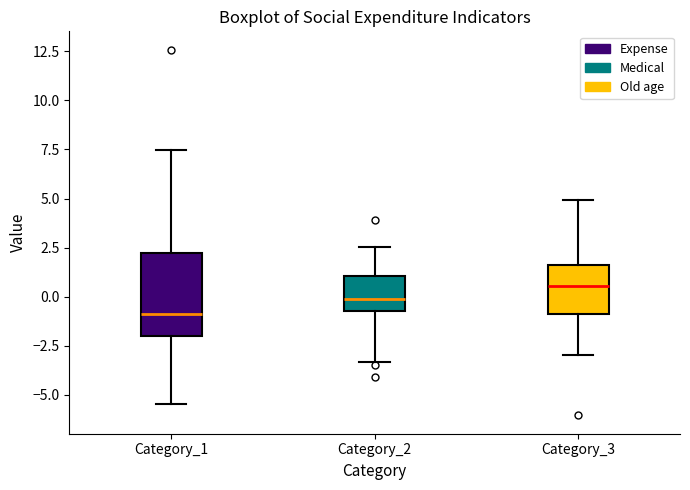

Reading left to right, read every box against the y-axis: the position of its median line, the range the box covers, and the ends of its whiskers. The values are not printed on the chart, so give them approximately, as read against the axis.

Category_1: median -1.0, box -2.0 to 2.0, whiskers -5.5 to 7.5
Category_2: median 0.0, box -0.5 to 1.0, whiskers -3.5 to 2.5
Category_3: median 0.5, box -1.0 to 1.5, whiskers -3.0 to 5.0